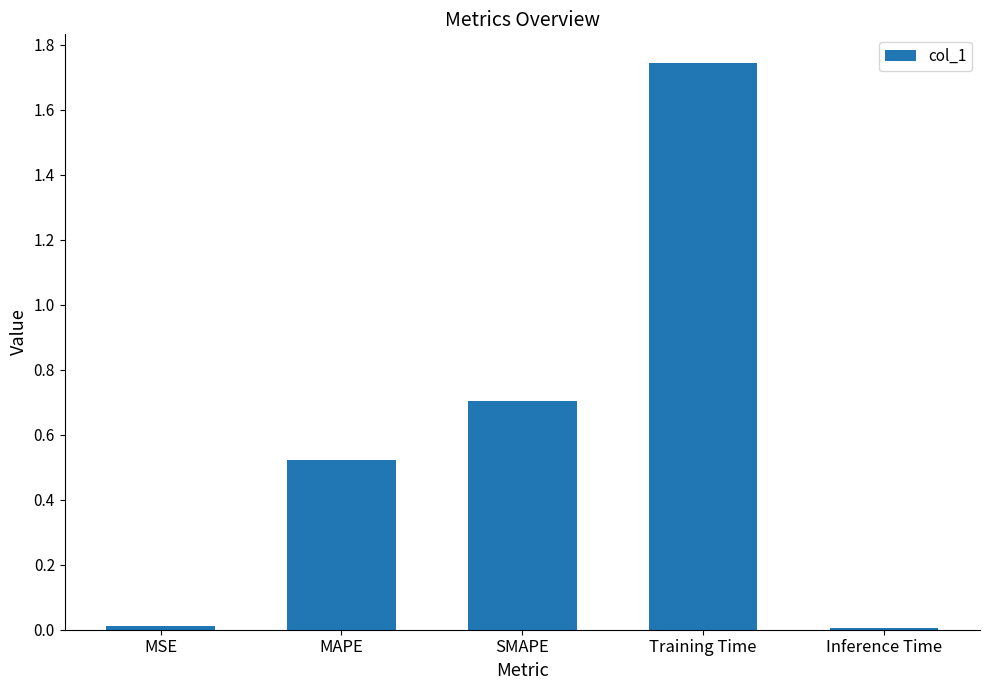

True or false: the data shows 0.9 at MAPE.

False